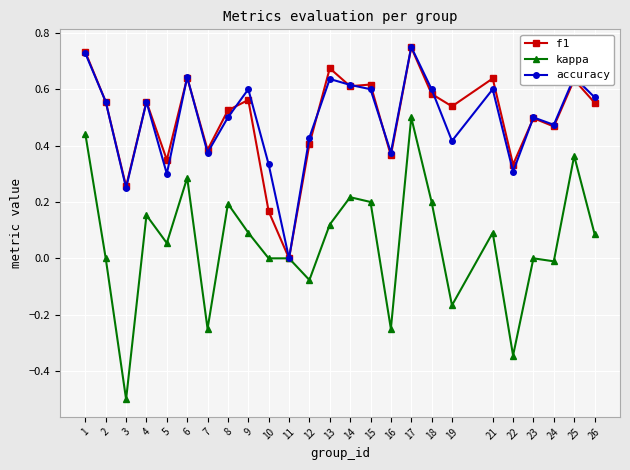

Which category has the lowest value across all series?

3